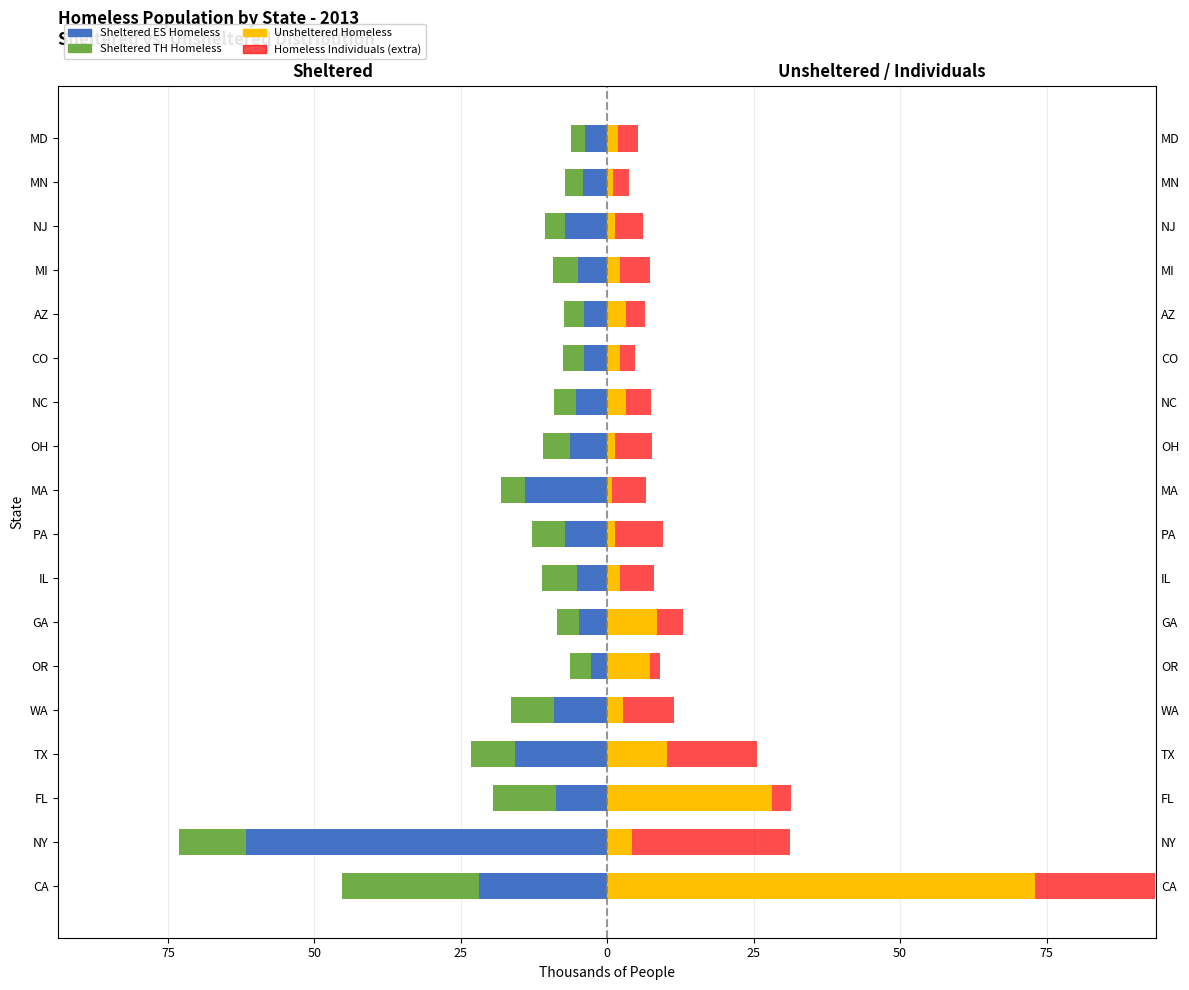

The Unsheltered Homeless series shows 1.4 at NJ. True or false?

True